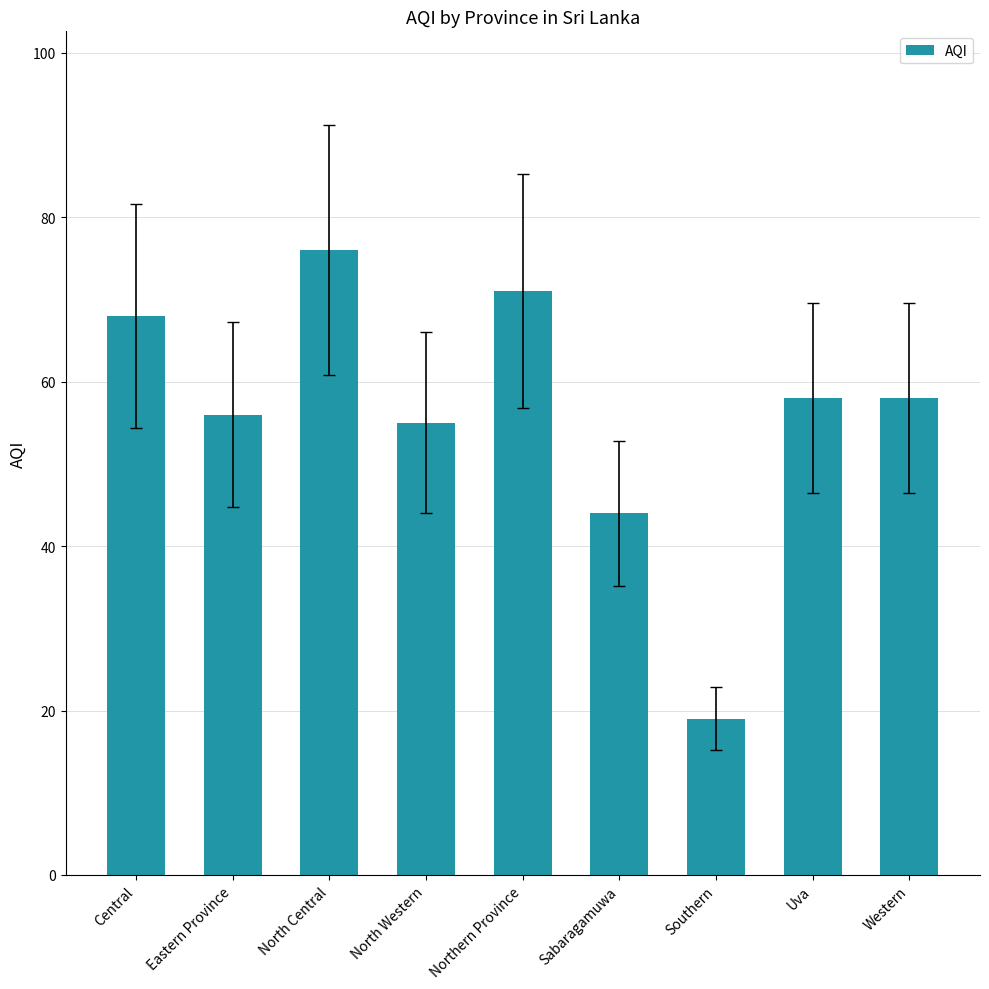

Is it true that the value at Eastern Province is 56?

True